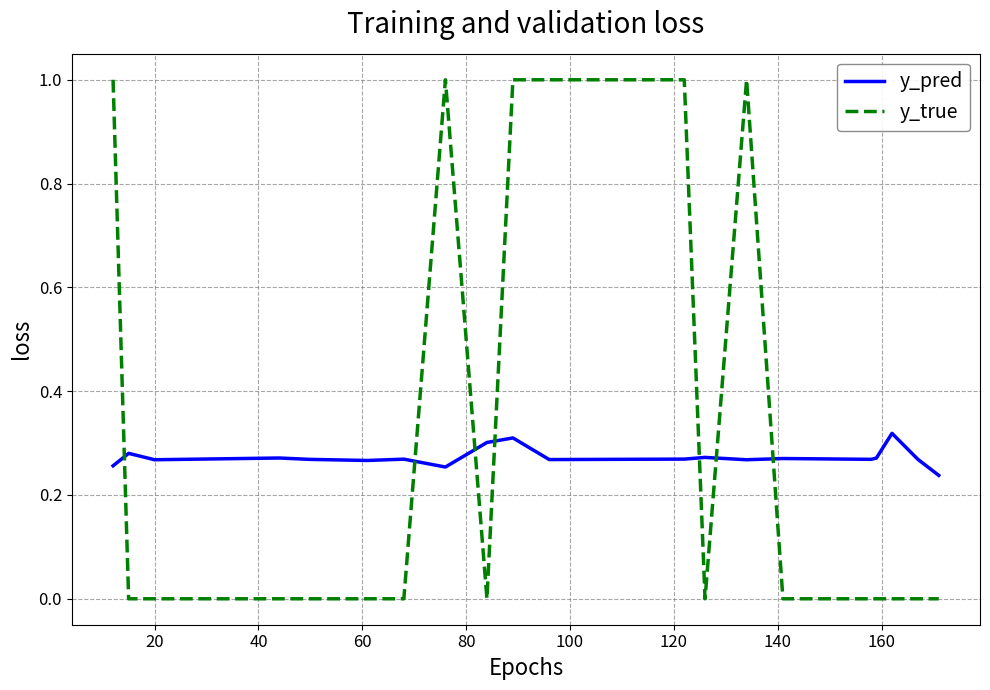

How many lines are shown in the chart?

2